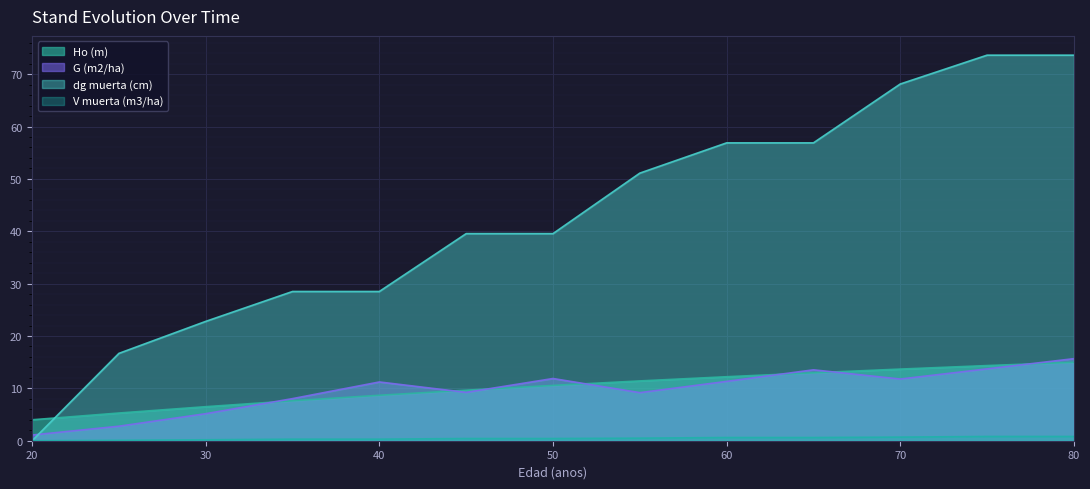

Does the chart display data point markers on the line(s)?

No